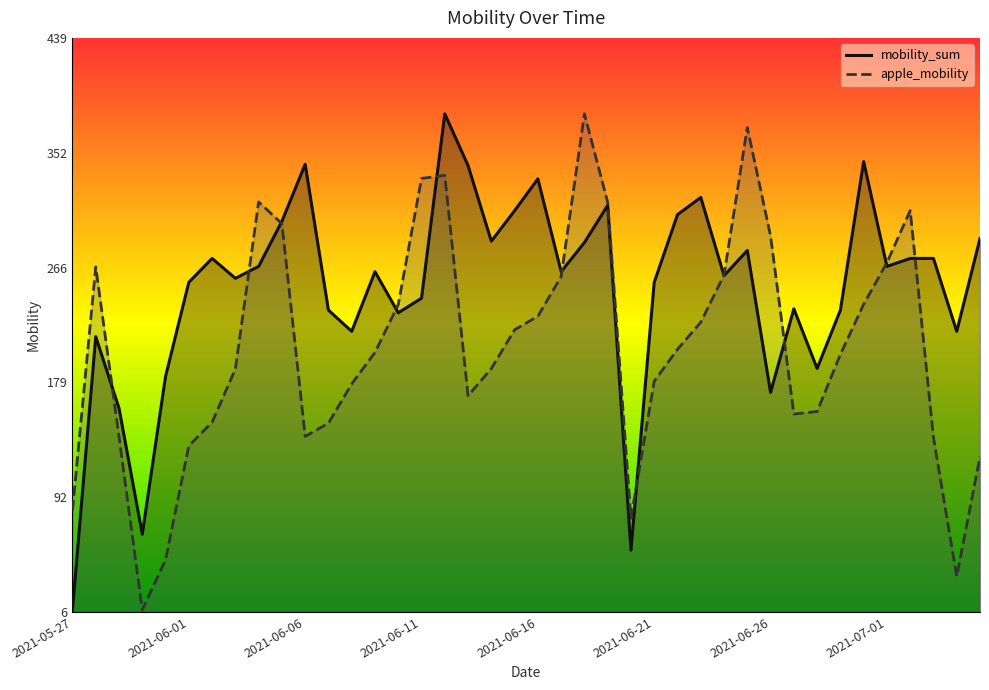

How many interior local peaks does the apple_mobility series have?

6